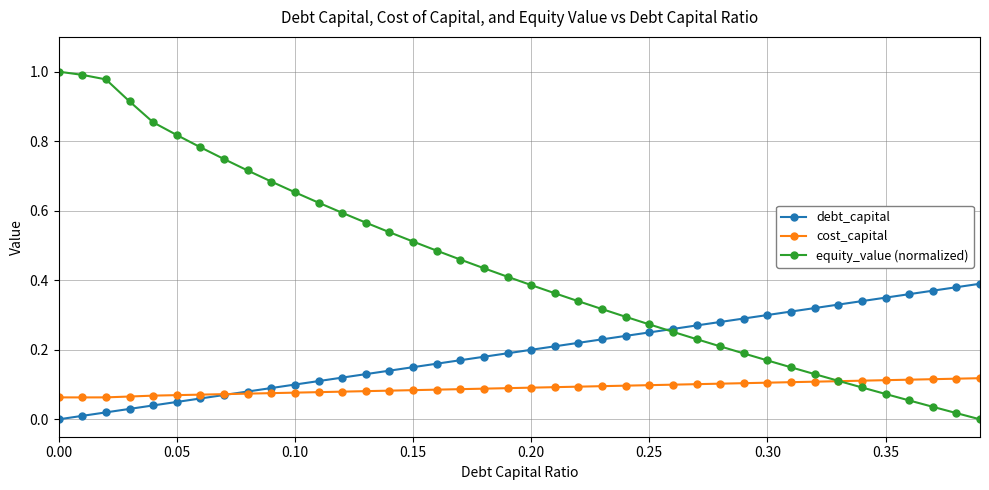

Which series has the largest range (max minus min)?

equity_value (normalized)